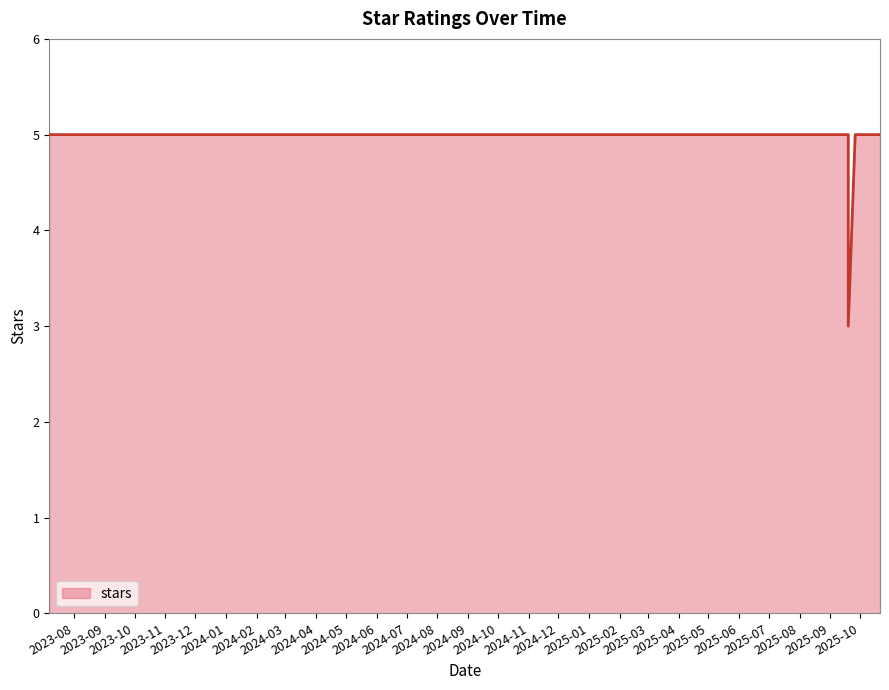

List the labels in order of value, largest first.

2023-07-07, 2025-08-26, 2025-08-26, 2025-08-26, 2025-08-26, 2025-08-27, 2025-08-28, 2025-08-28, 2025-08-29, 2025-09-02, 2025-09-05, 2025-09-12, 2025-09-12, 2025-09-18, 2025-09-19, 2025-09-19, 2025-09-26, 2025-10-10, 2025-10-10, 2025-10-21, 2025-09-19